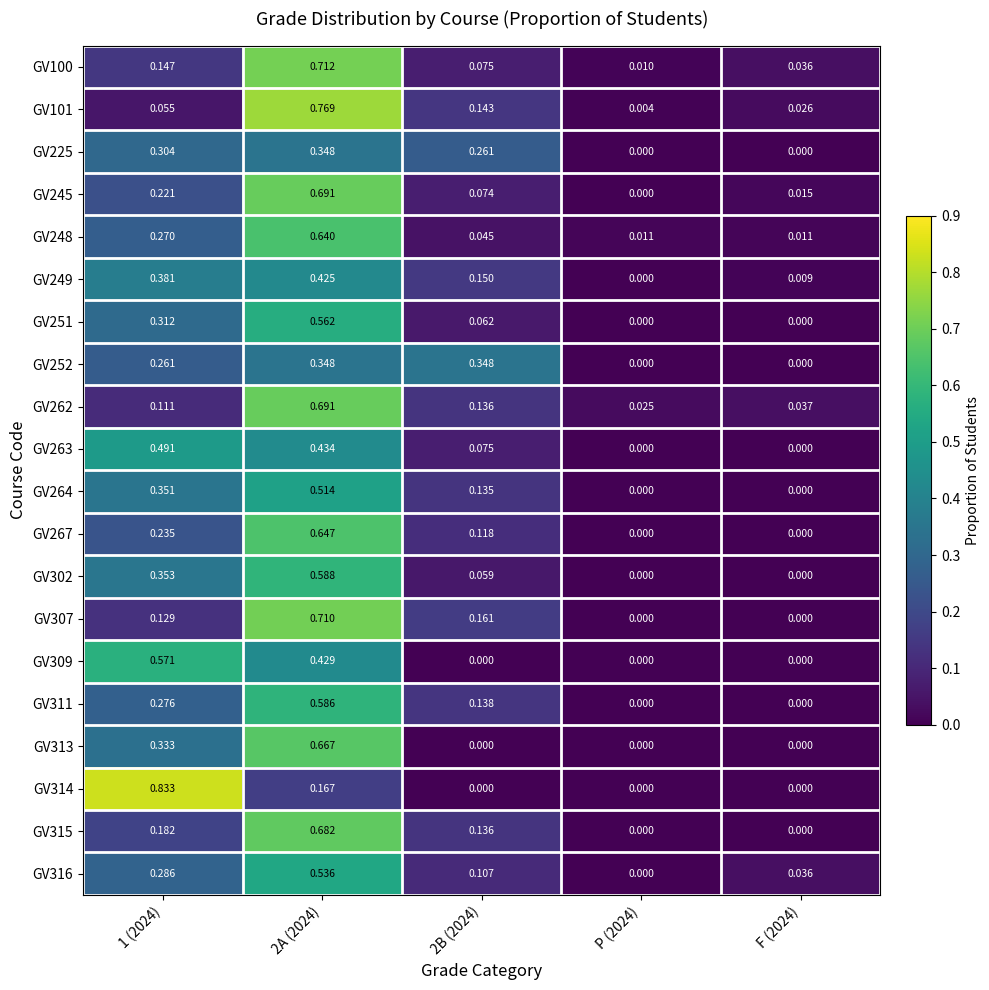

How many categories are shown in the chart?

5